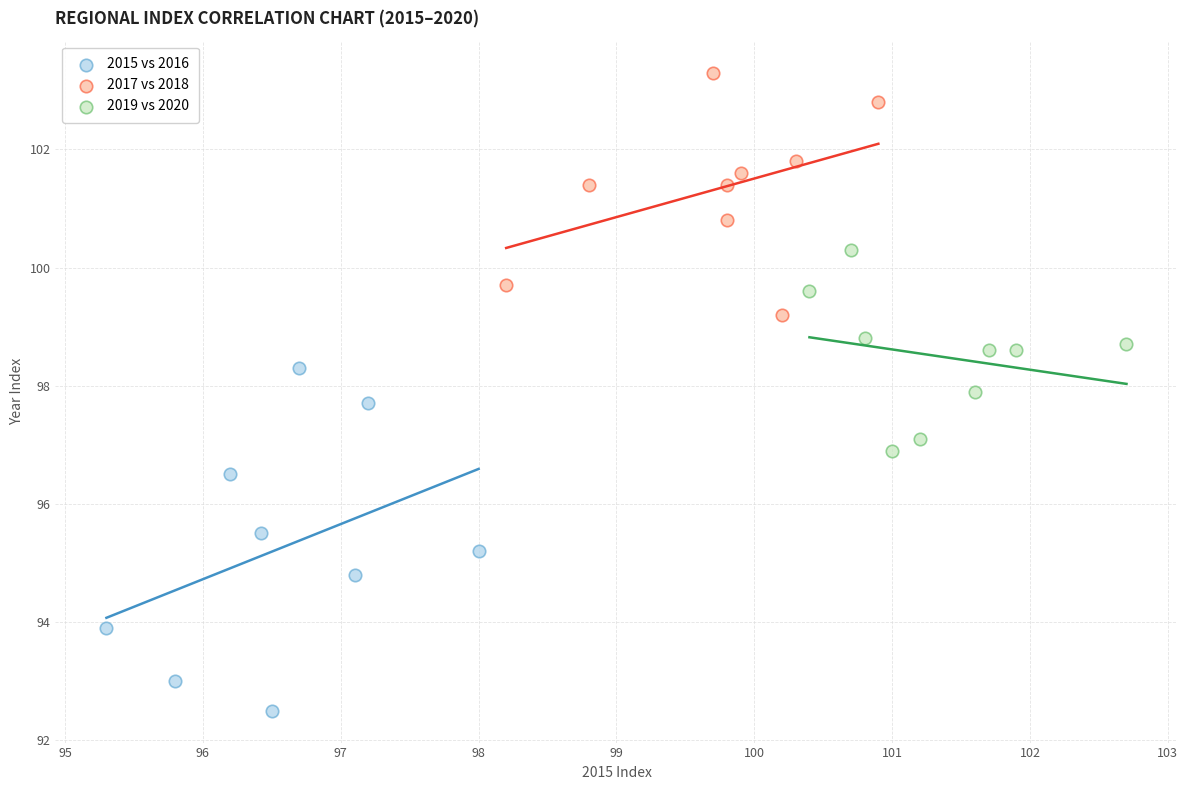

Which series reaches the maximum Y coordinate?

2017 vs 2018